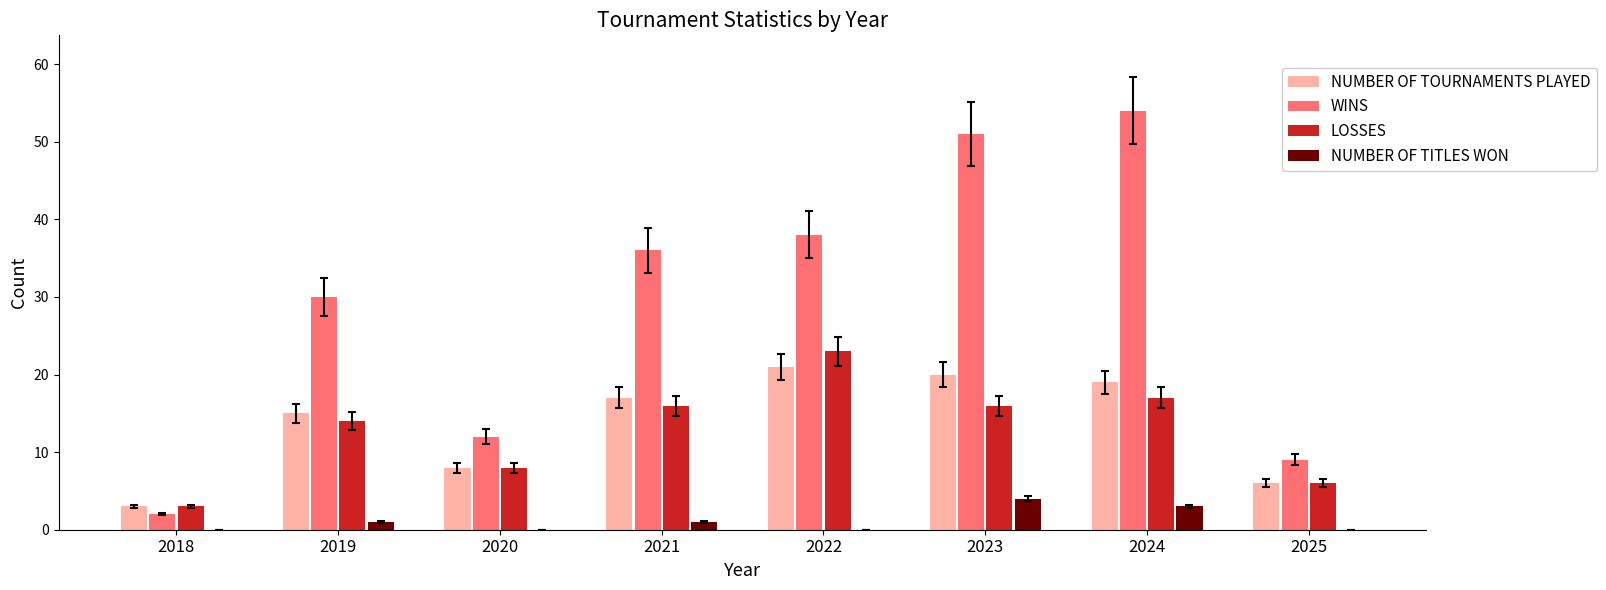

True or false: LOSSES has a value of 16 at 2023.

True